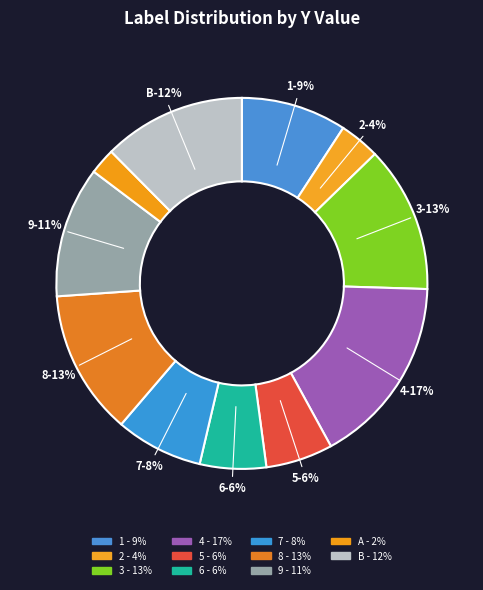

The 9 slice represents 23% of the pie. True or false?

False